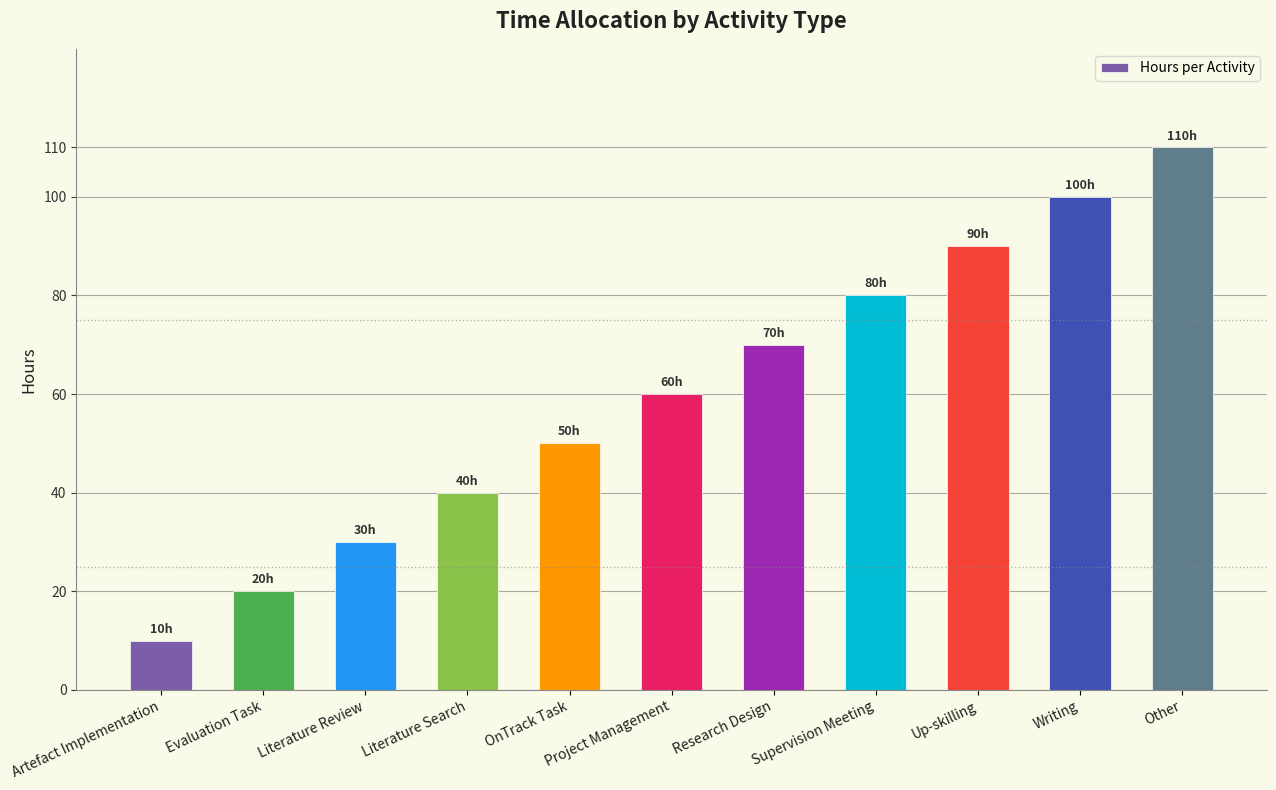

True or false: the data shows 70 at Research Design.

True